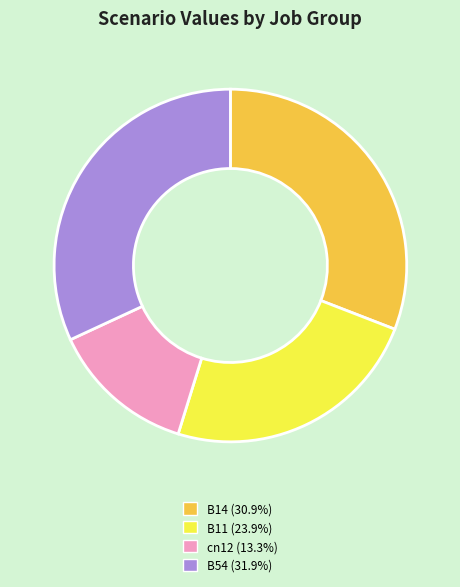

Is there any slice that represents more than half of the pie?

No